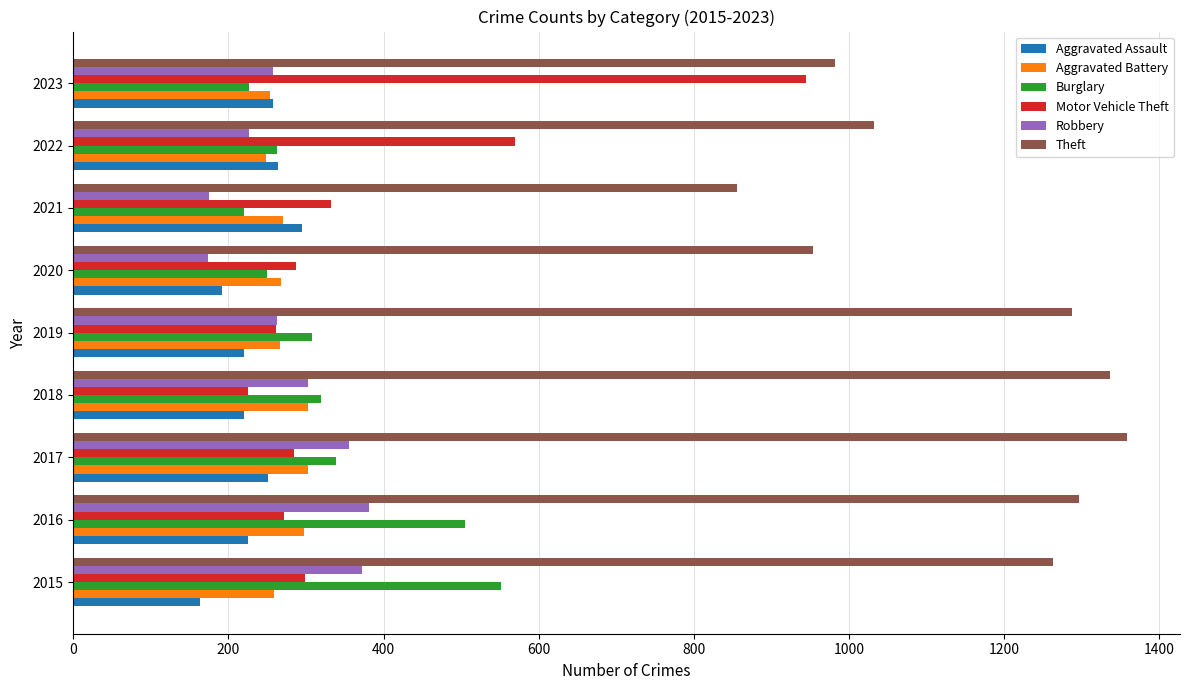

The Aggravated Battery series shows 423 at 2021. True or false?

False